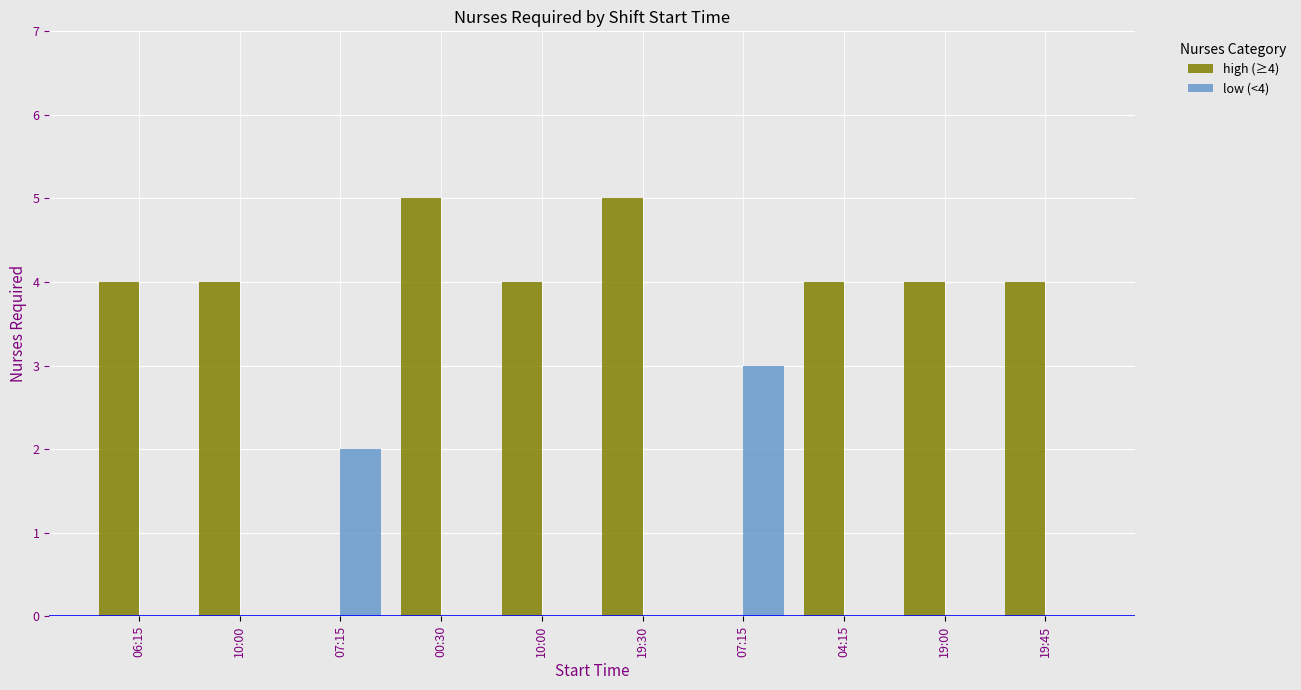

What are all the series names shown in the legend?

high (≥4), low (<4)